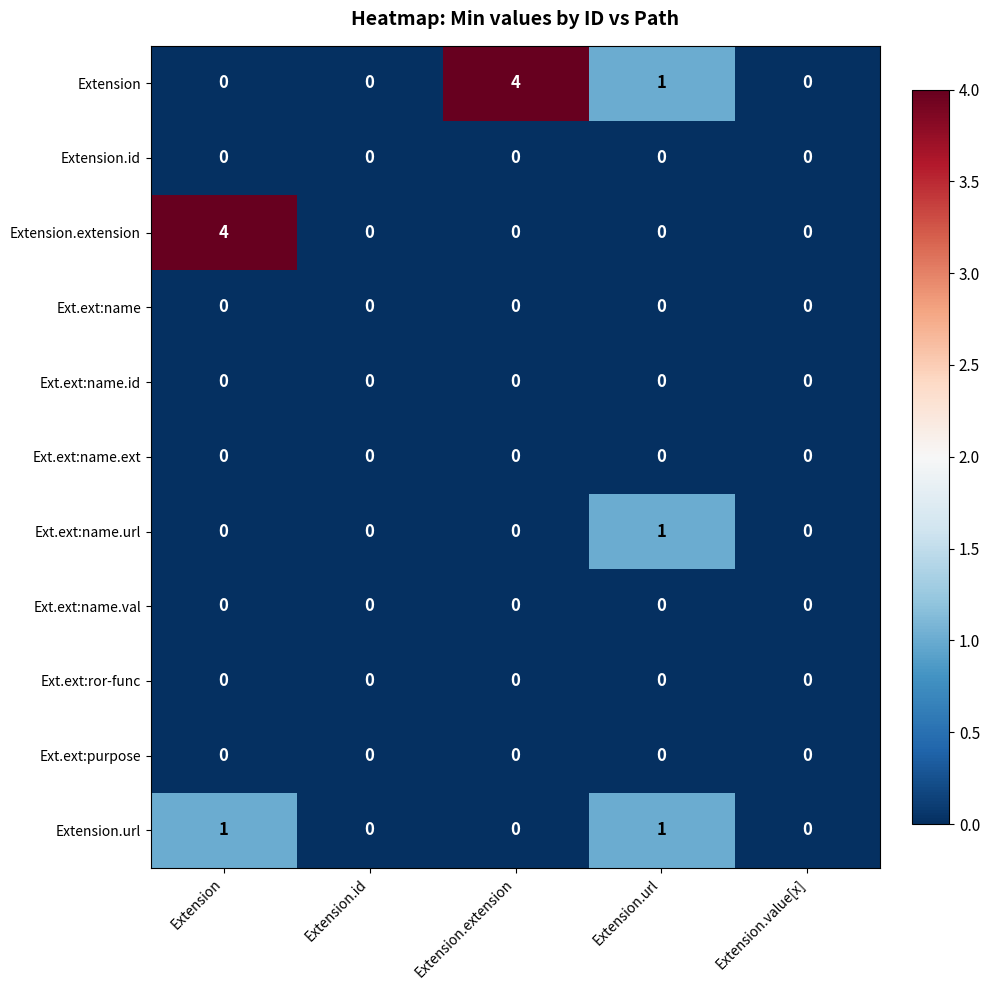

Between Extension and Extension.id, which series saw the biggest shift?

Extension.extension